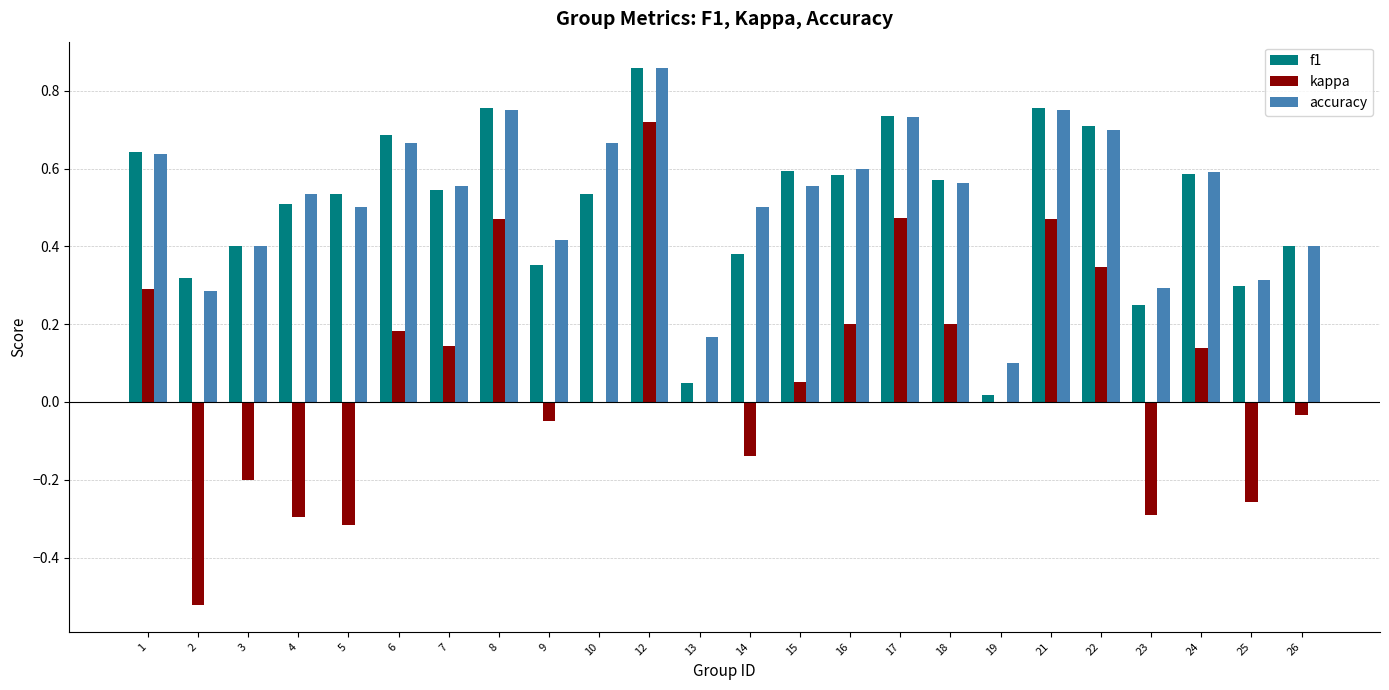

What is the total value across all series at 22?

1.8